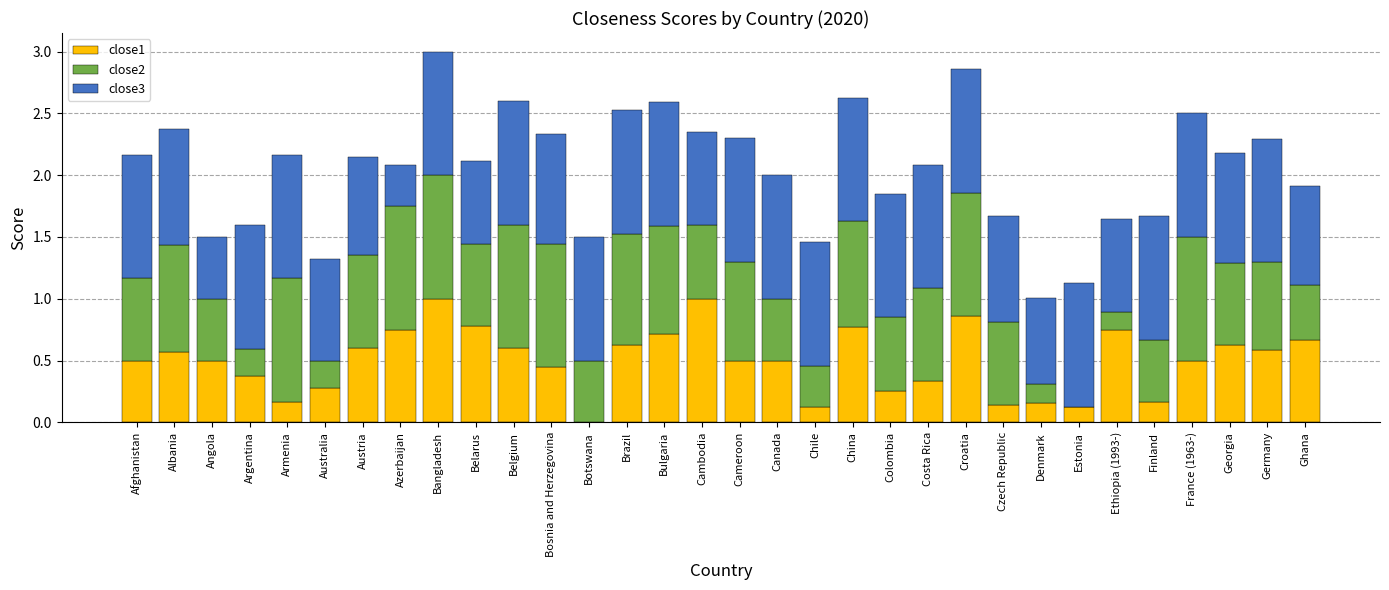

What is the maximum value for close1?

1.0